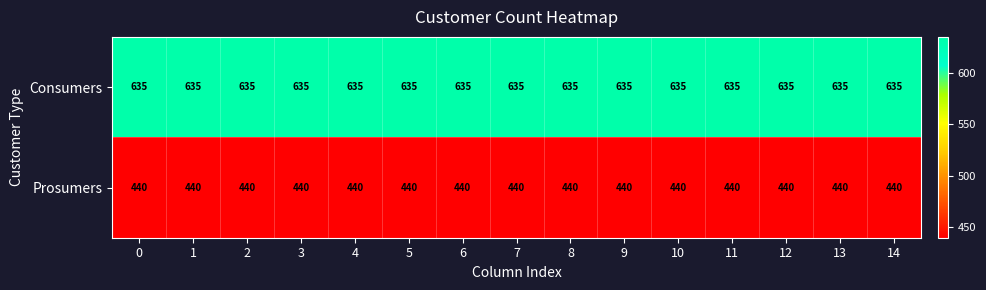

List the series in order of their peak value, highest first.

Consumers, Prosumers